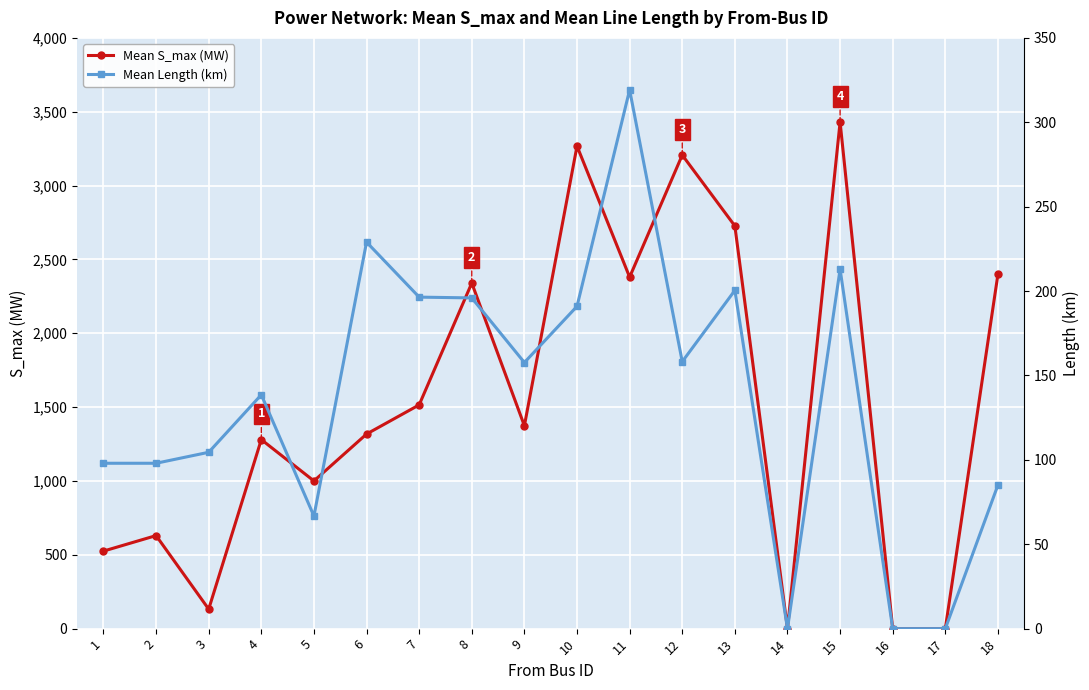

What is the sum of the Mean Length (km) values at 8 and 15?

408.9